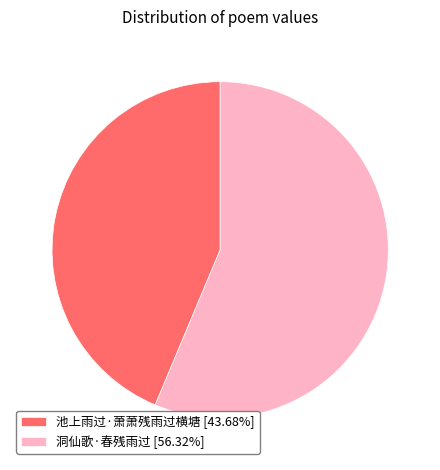

The 池上雨过·萧萧残雨过横塘 slice represents 52% of the pie. True or false?

False